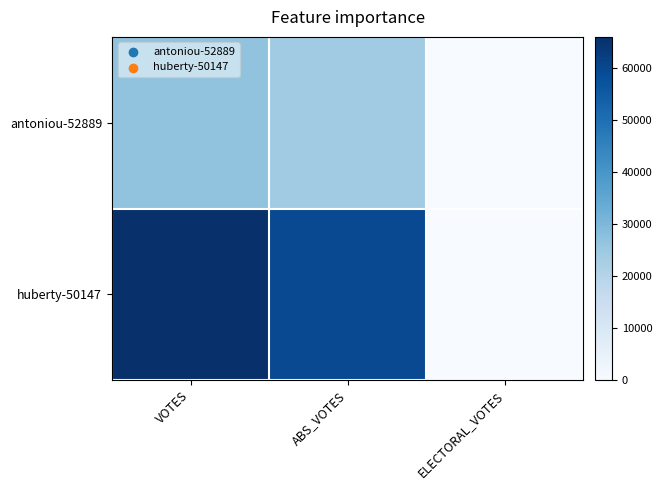

Reading left to right, extract all data points from this chart.

antoniou-52889: VOTES=26794	ABS_VOTES=24147	ELECTORAL_VOTES=0
huberty-50147: VOTES=66016	ABS_VOTES=59371	ELECTORAL_VOTES=0